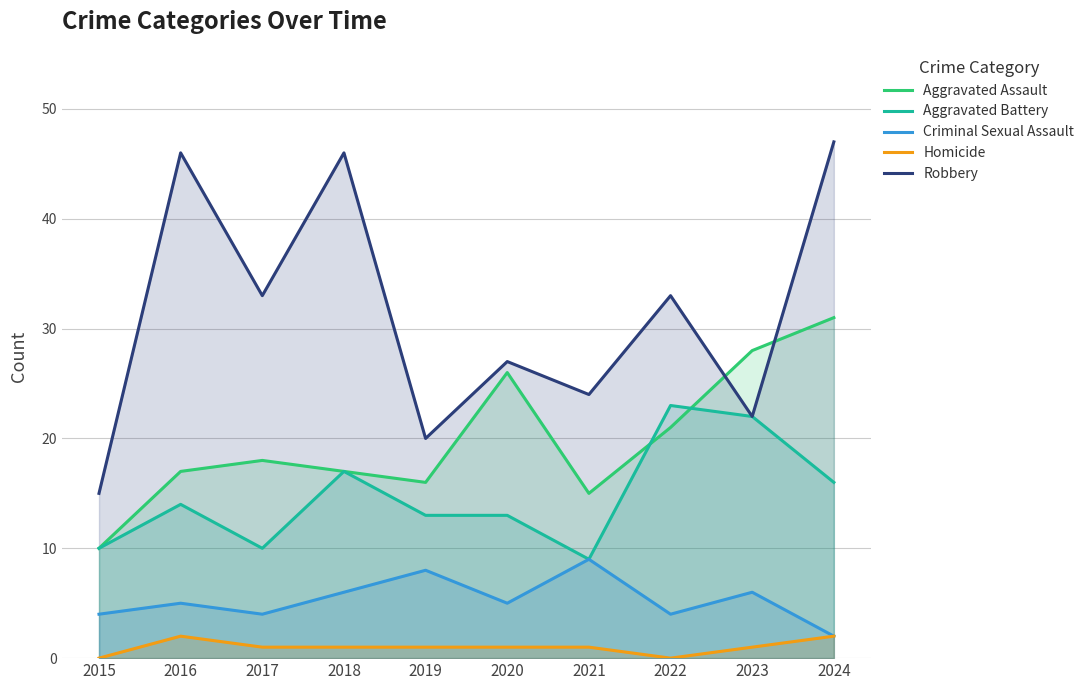

True or false: Robbery and Aggravated Battery intersect in this chart.

False